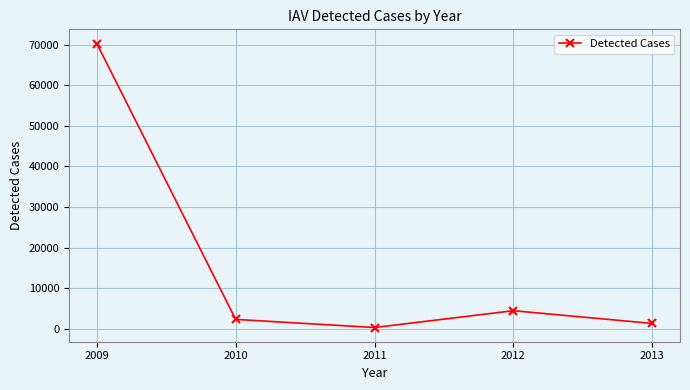

How many series are shown in this chart?

1